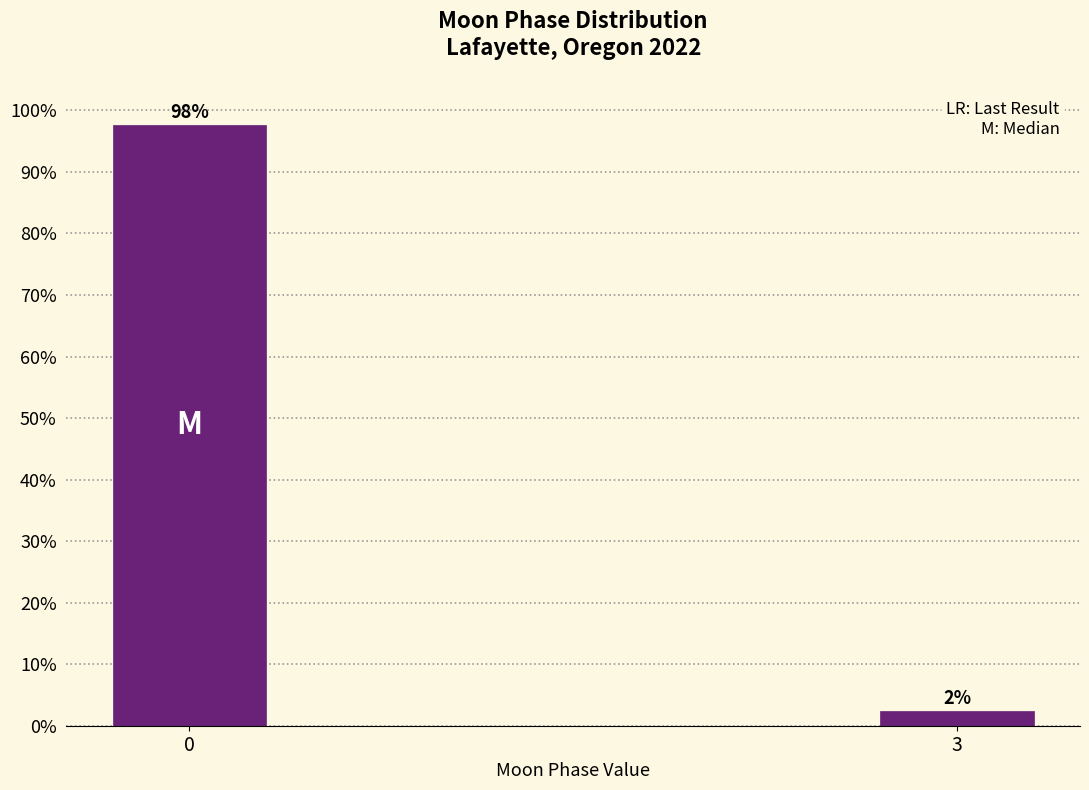

What is the value of the 1st bar from the left?

97.7